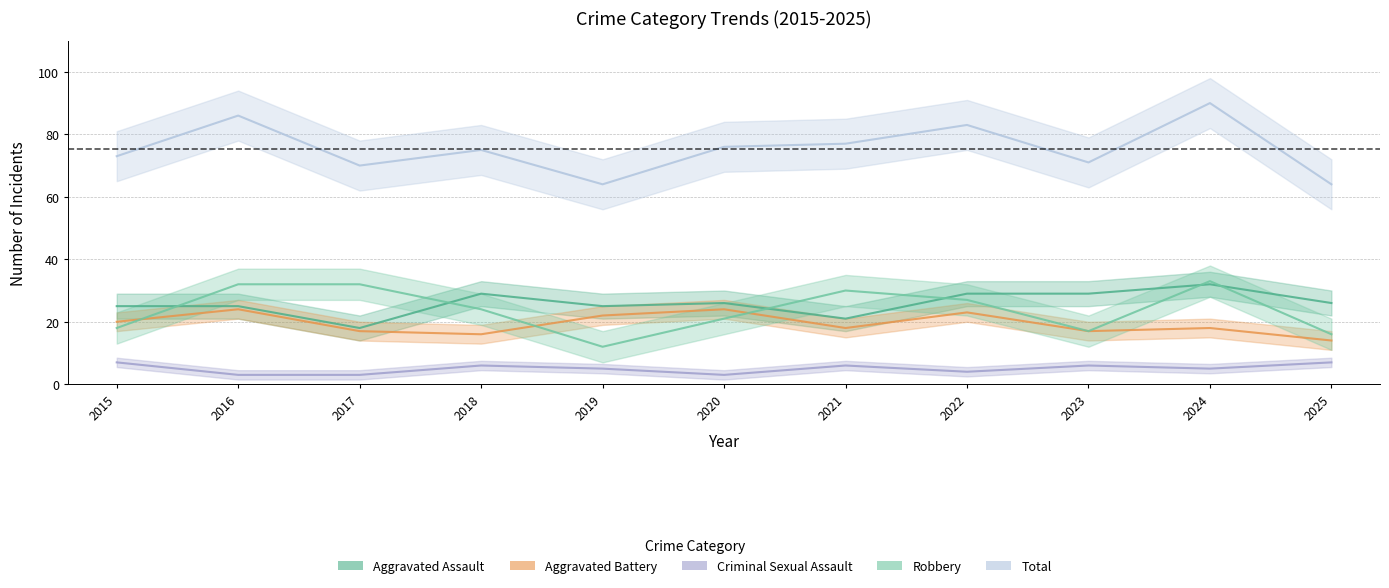

What are all the series names shown in the legend?

Aggravated Assault, Aggravated Battery, Criminal Sexual Assault, Robbery, Total